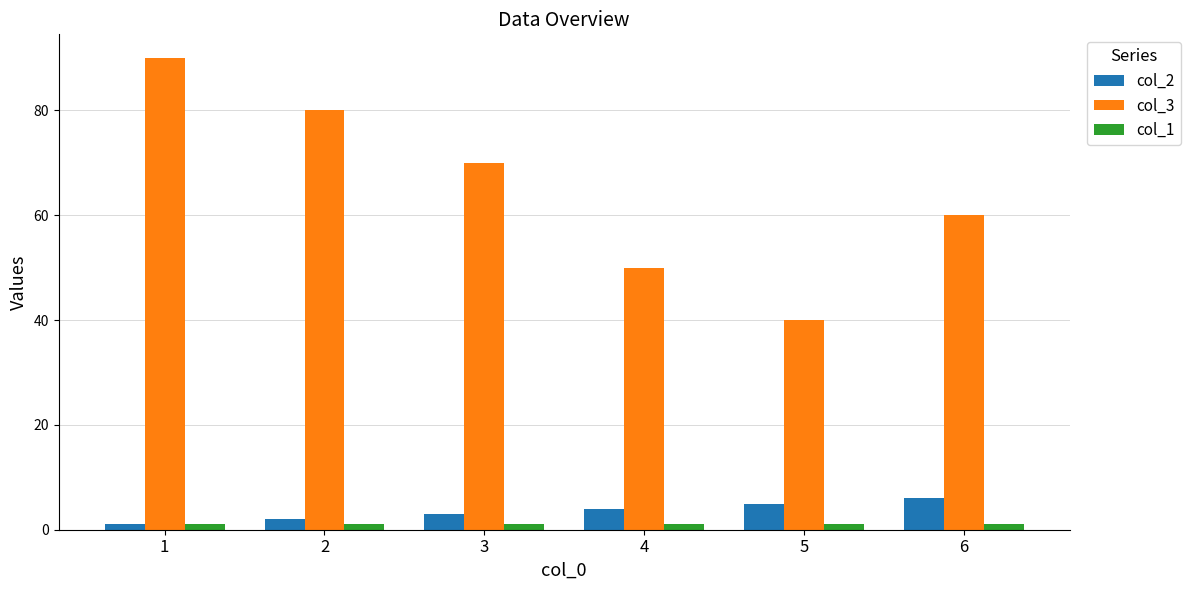

Rank the series by their maximum value, from highest to lowest.

col_3, col_2, col_1